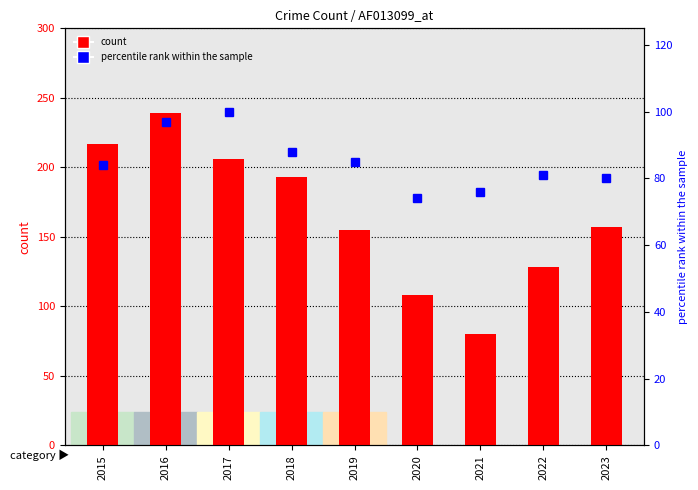

What is the difference between the highest and lowest values at 2021?

4